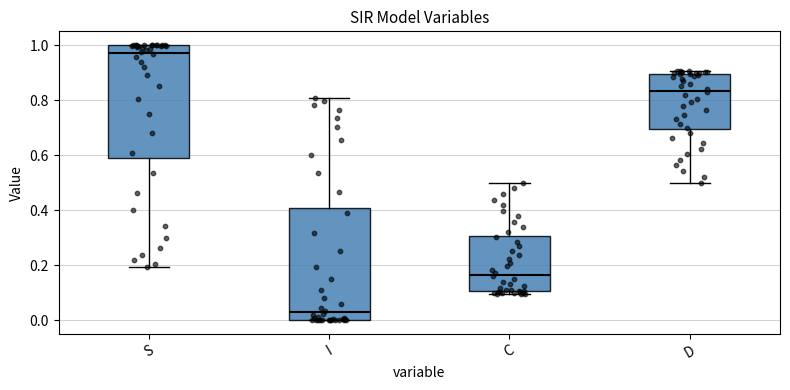

Reading left to right, read every box against the y-axis: the position of its median line, the range the box covers, and the ends of its whiskers. The values are not printed on the chart, so give them approximately, as read against the axis.

S: median 0.98, box 0.60 to 1.00, whiskers 0.20 to 1.00
I: median 0.02, box 0.00 to 0.40, whiskers 0.00 to 0.80
C: median 0.16, box 0.10 to 0.30, whiskers 0.10 (just below the box's lower edge) to 0.50
D: median 0.84, box 0.70 to 0.90, whiskers 0.50 to 0.90 (just above the box's upper edge)